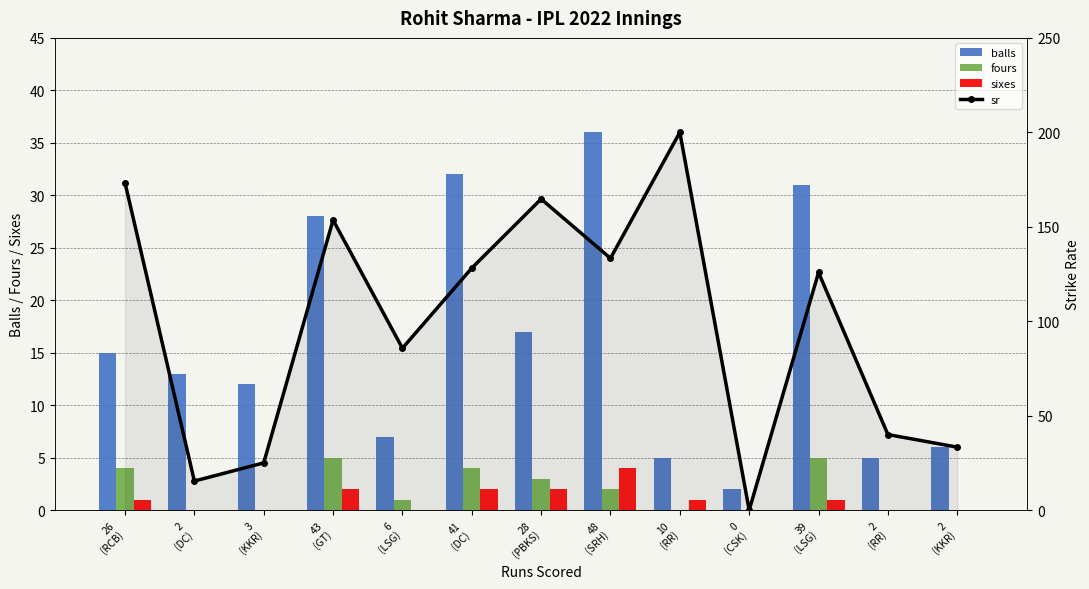

Is the value of sr at 2
(DC) greater than the value of balls at 39
(LSG)?

No